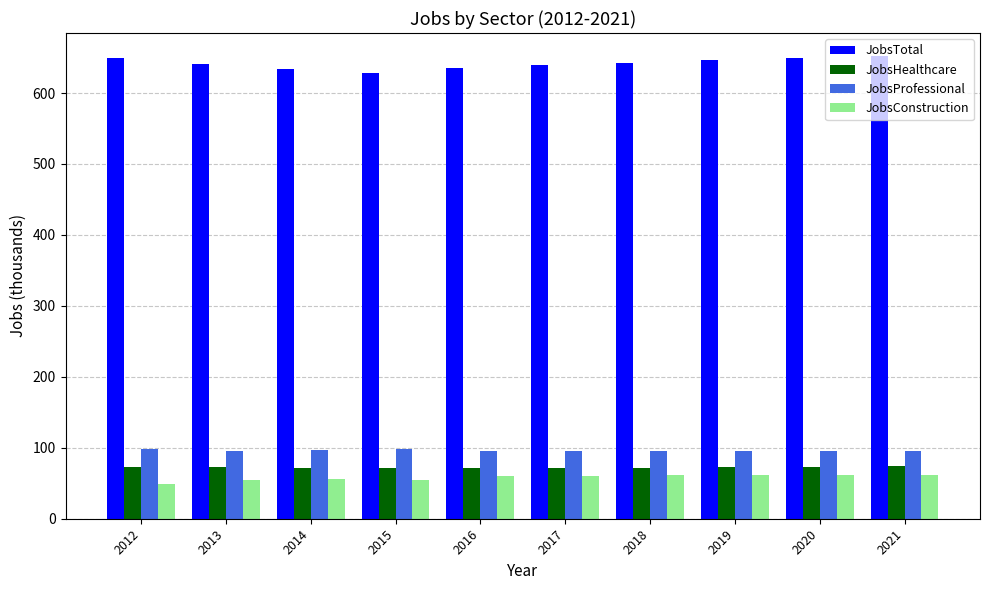

What is the value of the JobsProfessional bar at the 10th from the left?

96